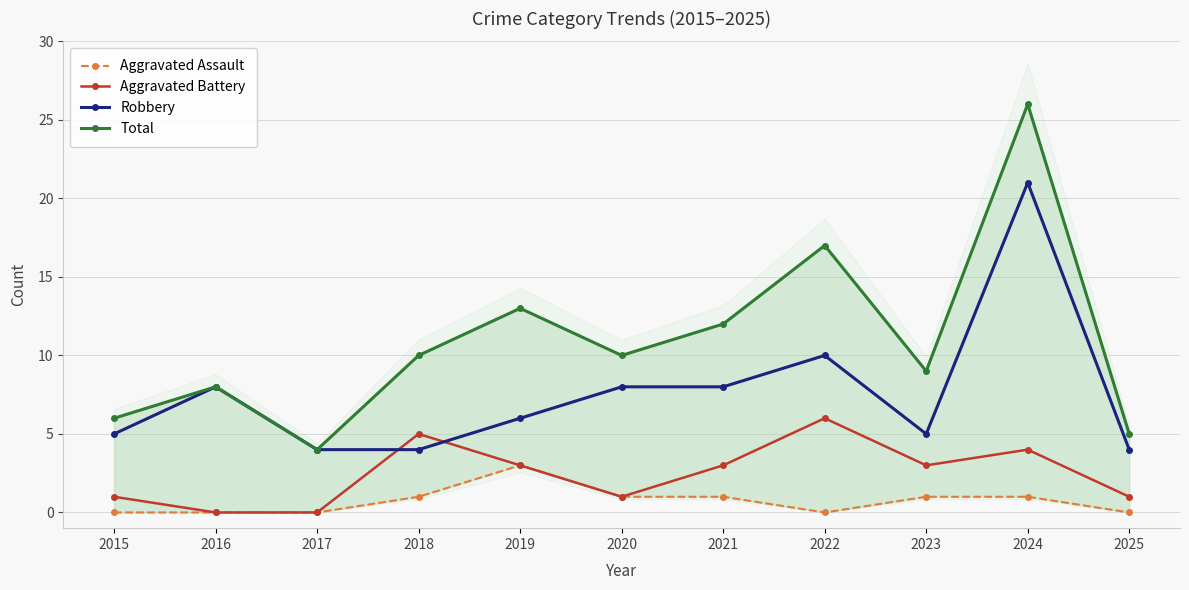

Where does the Total series first go above 10?

2019